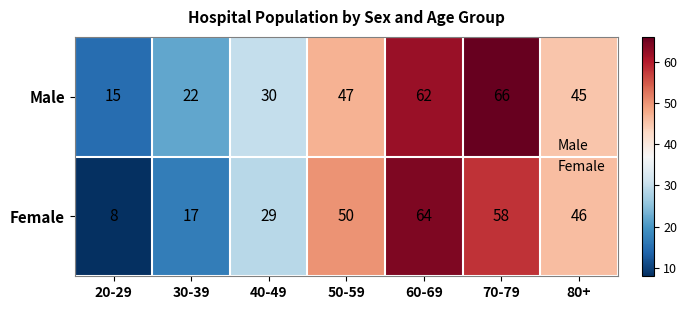

The Male series shows 47 at 50-59. True or false?

True